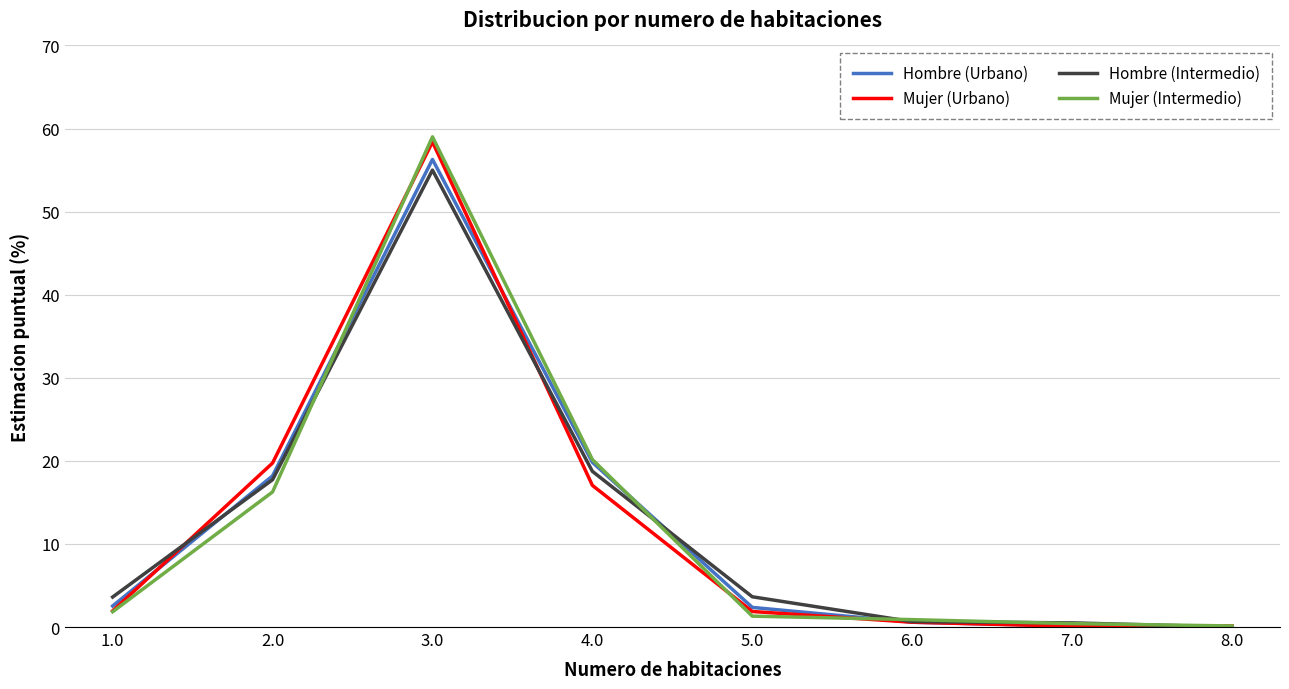

True or false: Mujer (Urbano) and Mujer (Intermedio) intersect in this chart.

True